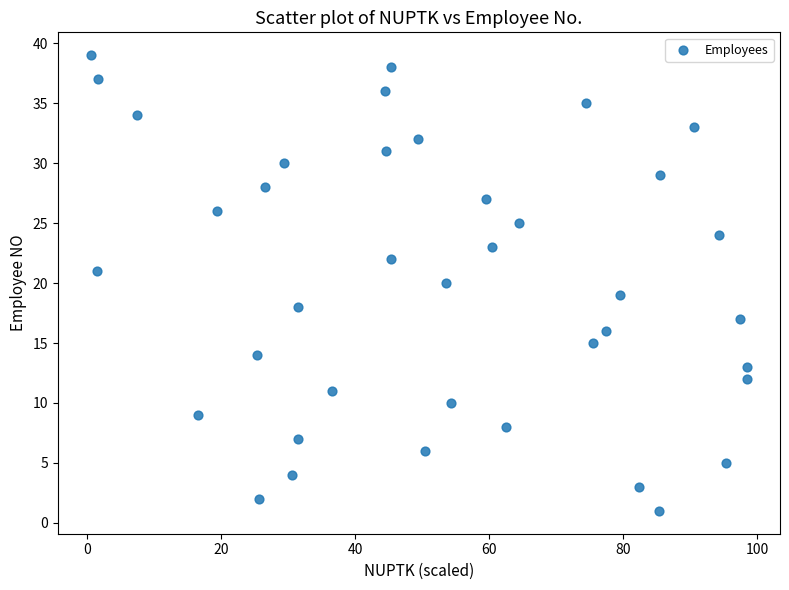

What is the range of Y values (max minus min)?

38